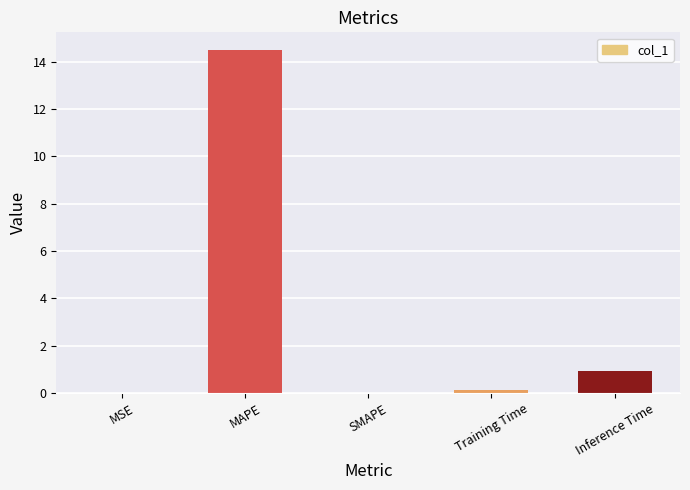

The chart shows a value of 0.0 at SMAPE. True or false?

True